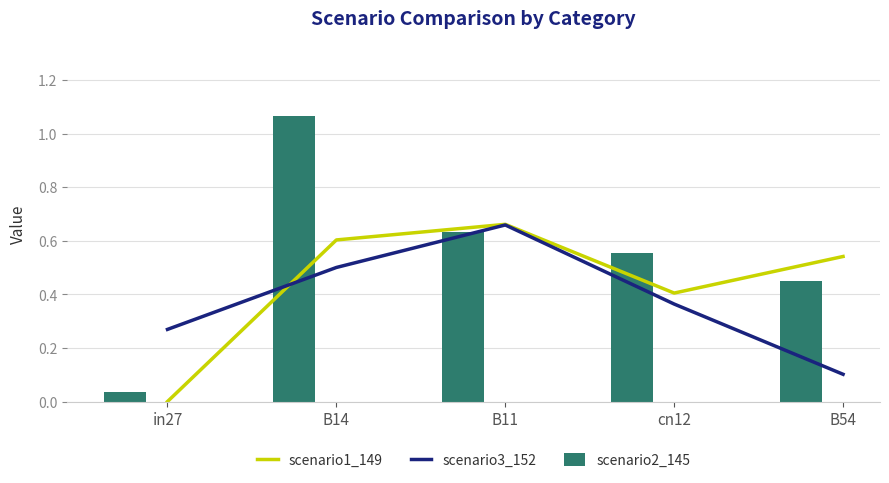

Is the value of scenario2_145 at in27 greater than the value of scenario1_149 at in27?

Yes